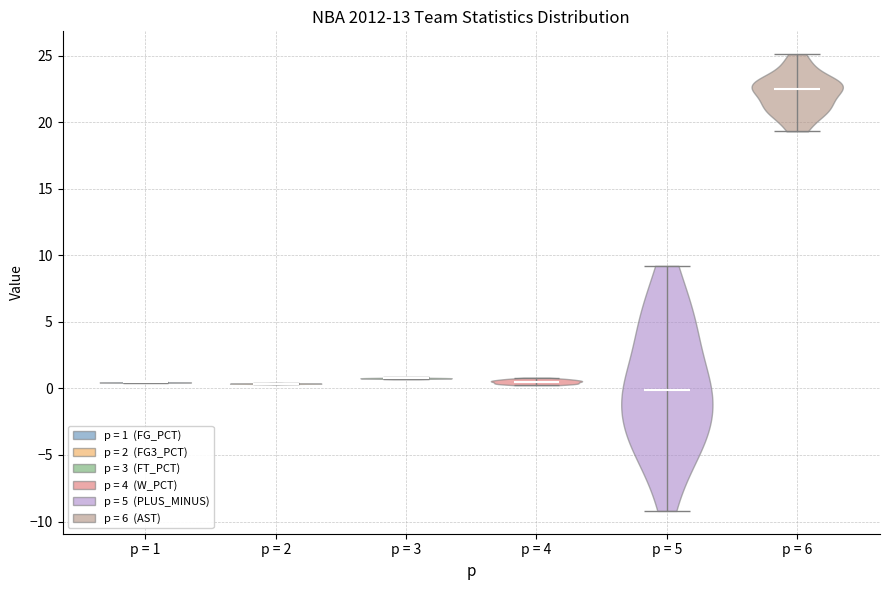

Reading left to right, read every violin against the y-axis: where its median line is, and the lowest and highest points it reaches. The values are not printed on the chart, so give them approximately, as read against the axis.

p = 1: median line 0.5, lowest point 0.5, highest point 0.5
p = 2: median line 0.5, lowest point 0.5, highest point 0.5
p = 3: median line 1.0, lowest point 0.5, highest point 1.0
p = 4: median line 0.5, lowest point 0.0, highest point 1.0
p = 5: median line 0.0, lowest point -9.0, highest point 9.0
p = 6: median line 22.5, lowest point 19.5, highest point 25.0